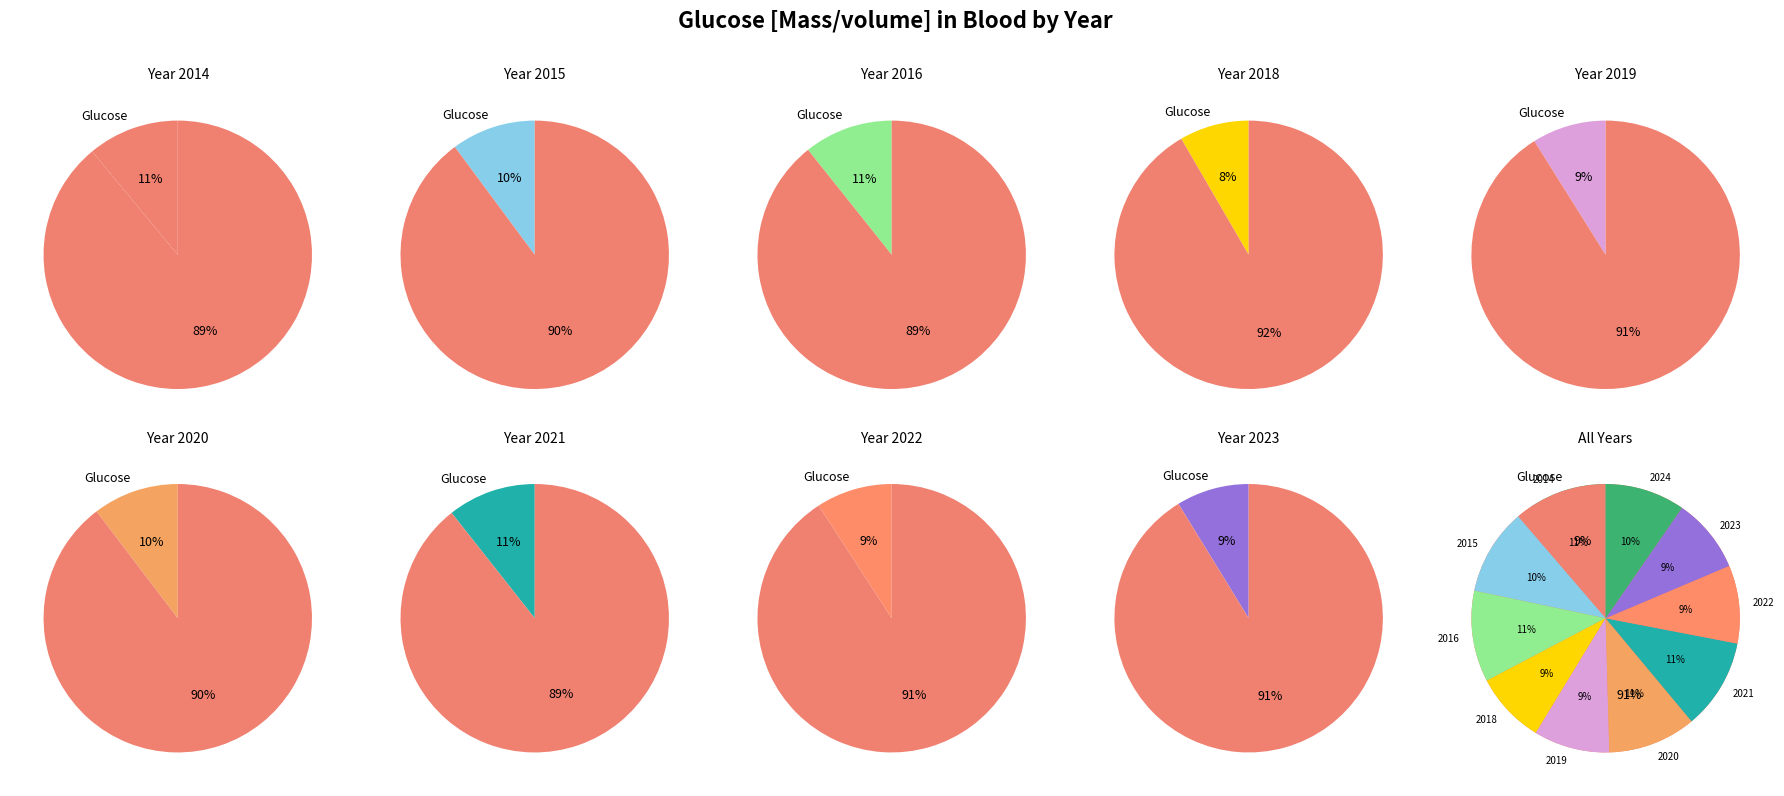

Is it true that 2022 is 9% of the pie?

True